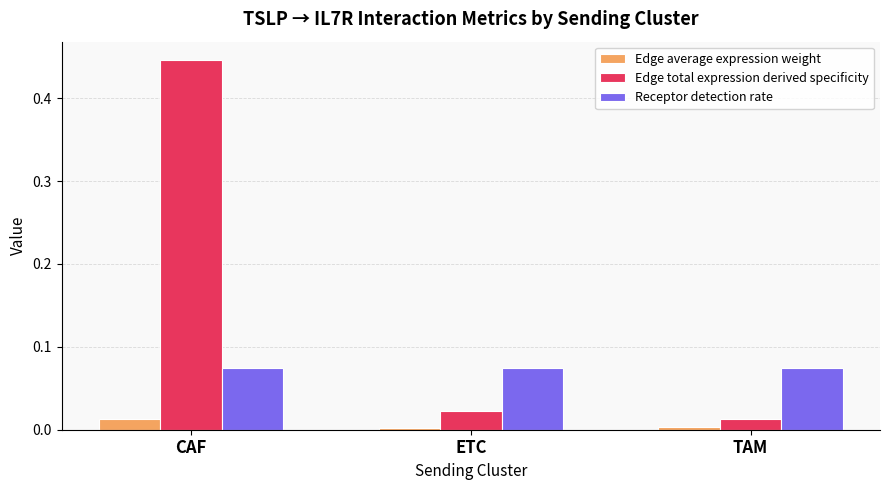

Which series has the widest spread of values?

Edge total expression derived specificity